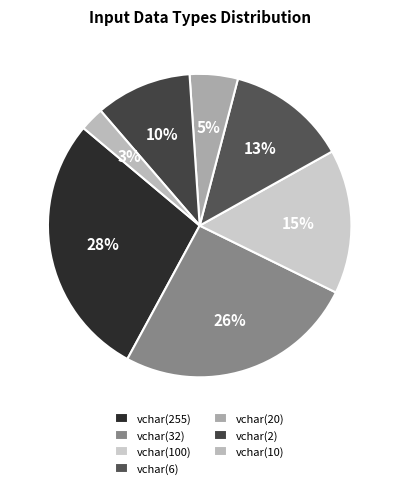

How many segments does this pie chart have?

7